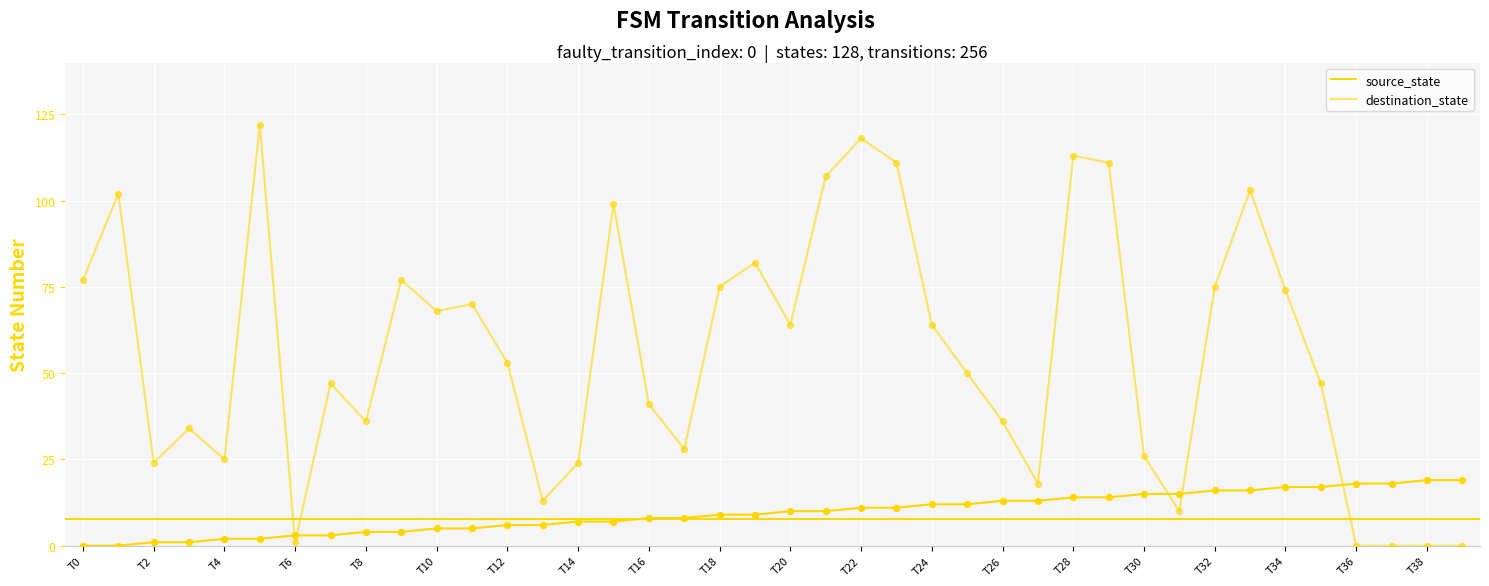

At how many categories does at least one series exceed 6?

39